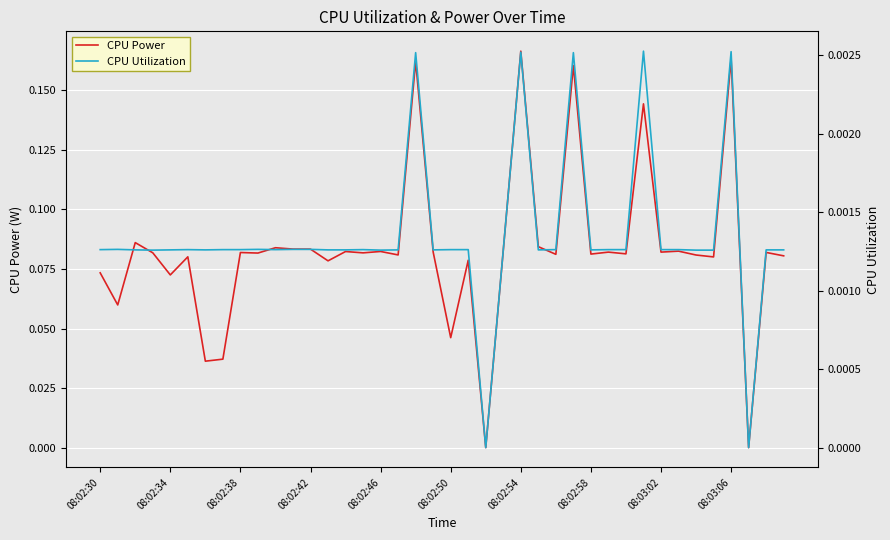

Which series has the largest total across all categories?

CPU Power